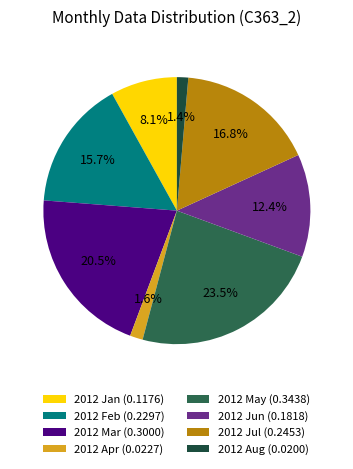

Which slice is the largest?

2012 May